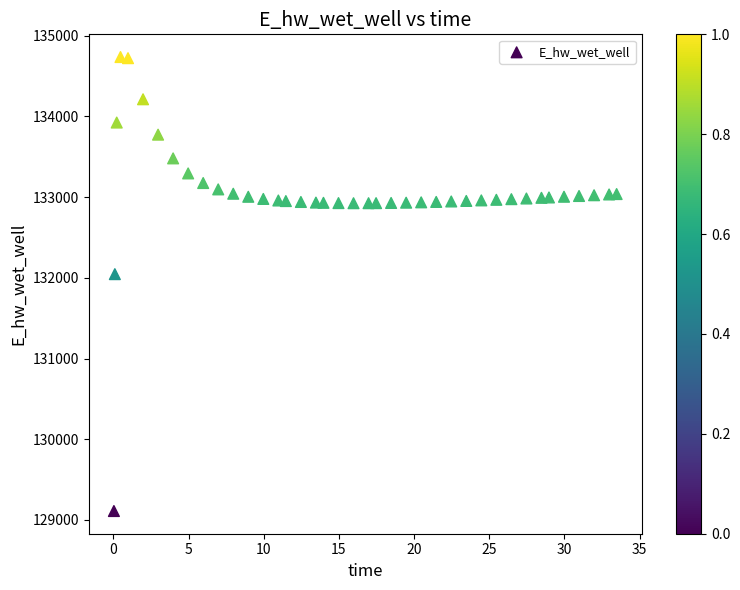

What is the range of Y values (max minus min)?

5625.5